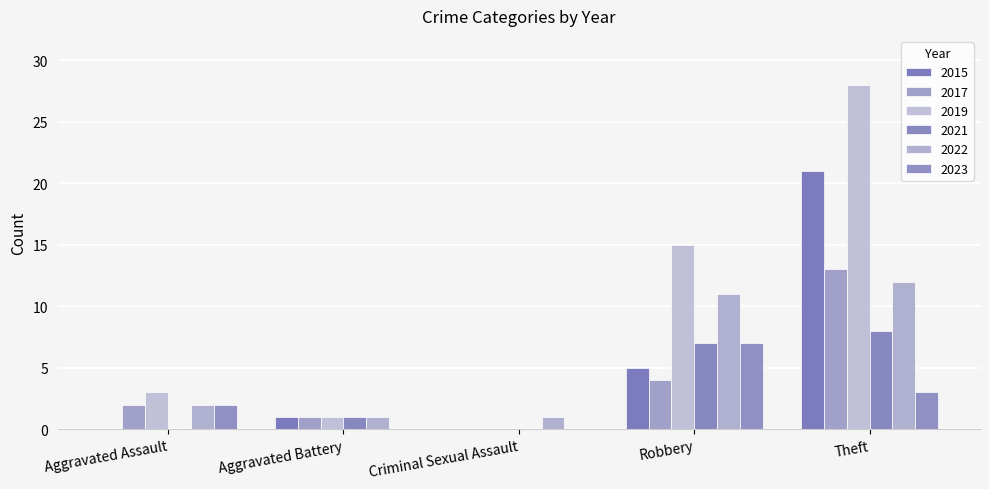

Reading left to right, what are all the values shown in this chart?

2015: Aggravated Assault=0	Aggravated Battery=1	Criminal Sexual Assault=0	Robbery=5	Theft=21
2017: Aggravated Assault=2	Aggravated Battery=1	Criminal Sexual Assault=0	Robbery=4	Theft=13
2019: Aggravated Assault=3	Aggravated Battery=1	Criminal Sexual Assault=0	Robbery=15	Theft=28
2021: Aggravated Assault=0	Aggravated Battery=1	Criminal Sexual Assault=0	Robbery=7	Theft=8
2022: Aggravated Assault=2	Aggravated Battery=1	Criminal Sexual Assault=1	Robbery=11	Theft=12
2023: Aggravated Assault=2	Aggravated Battery=0	Criminal Sexual Assault=0	Robbery=7	Theft=3